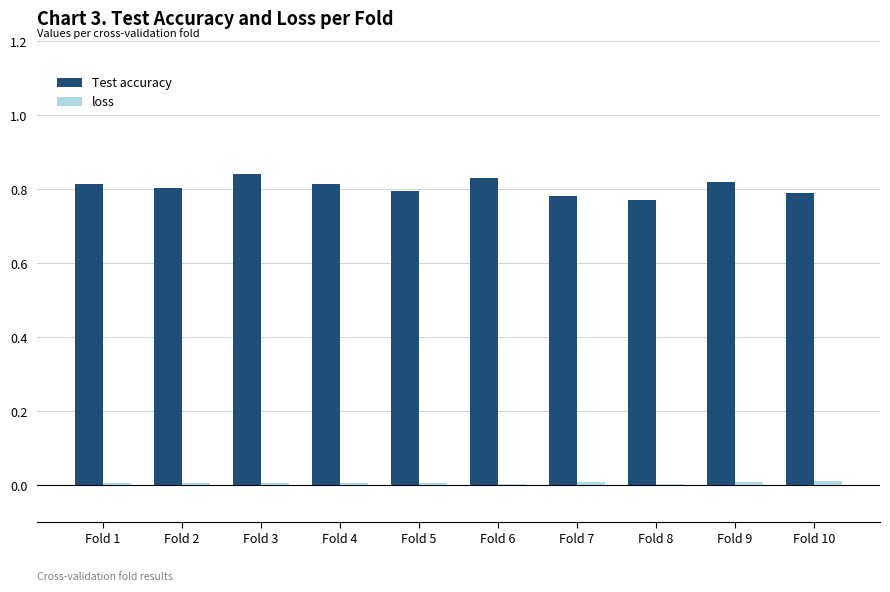

Which series has the widest spread of values?

Test accuracy